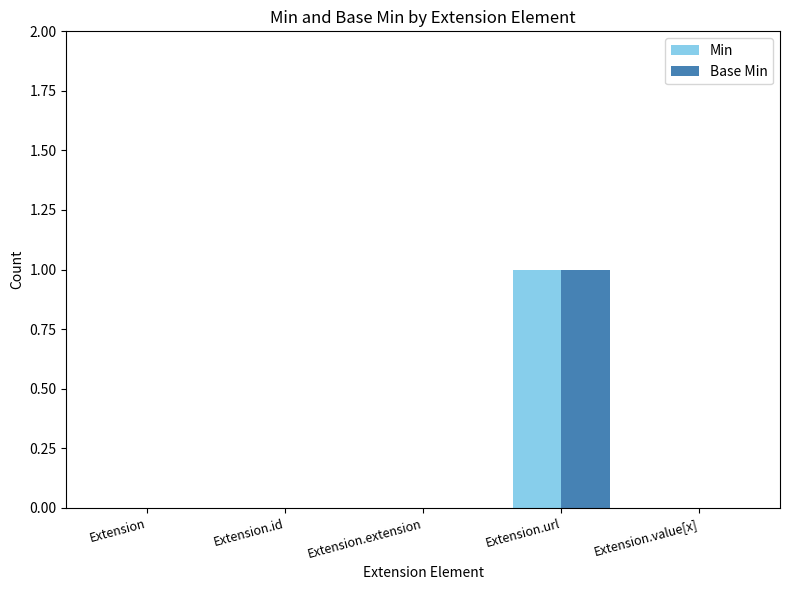

At which category is the sum across all series the highest?

Extension.url